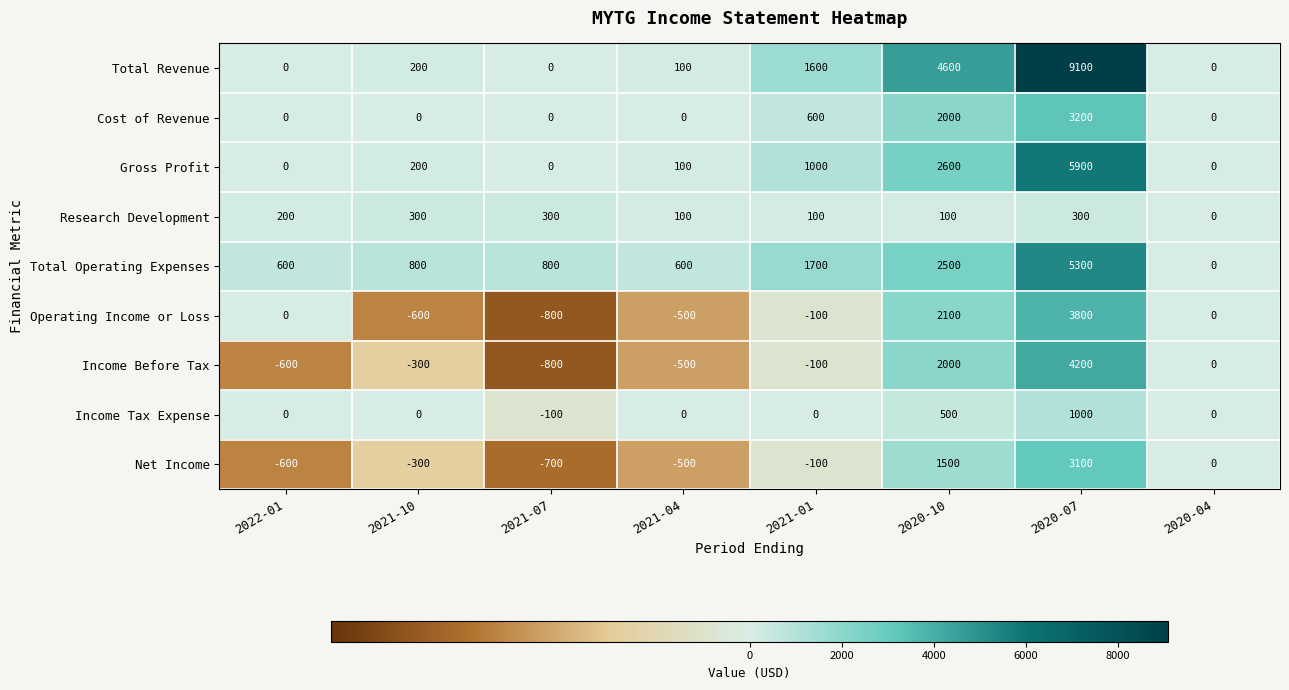

At which label does Income Before Tax first exceed -100?

2020-10